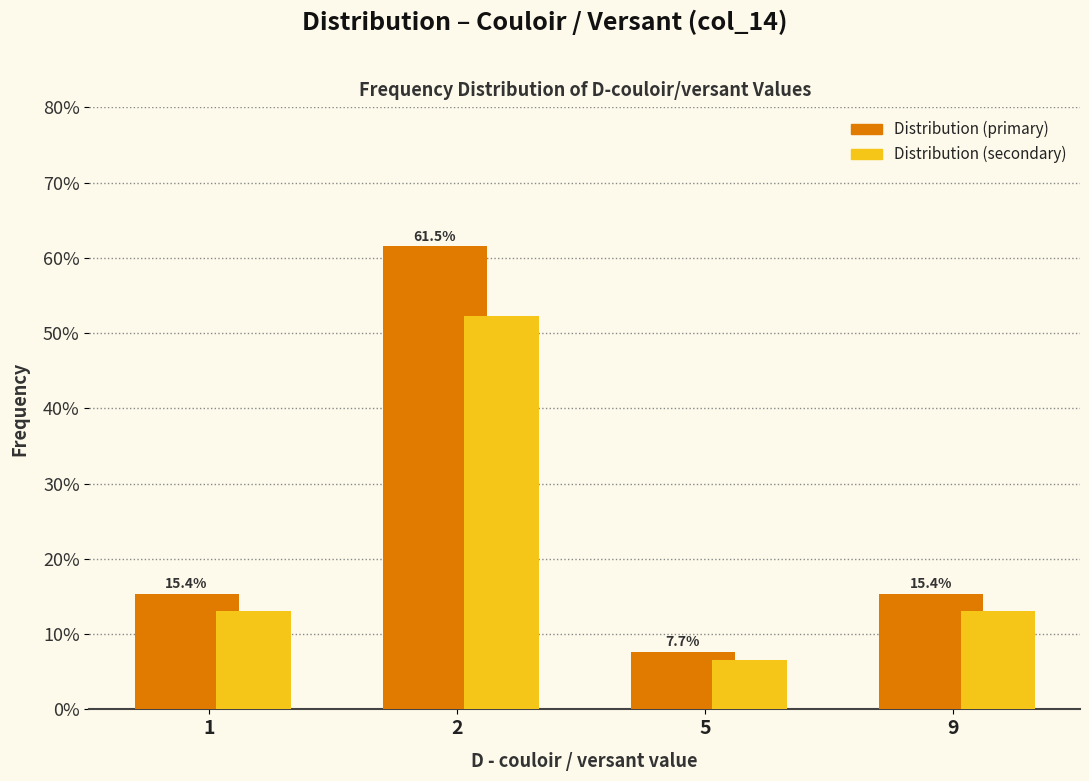

What is the difference between the highest and lowest values at 2?

9.2